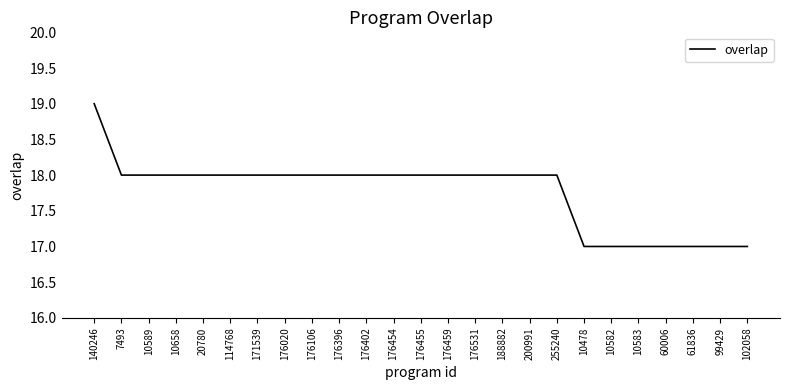

The value at 10582 is 8. True or false?

False